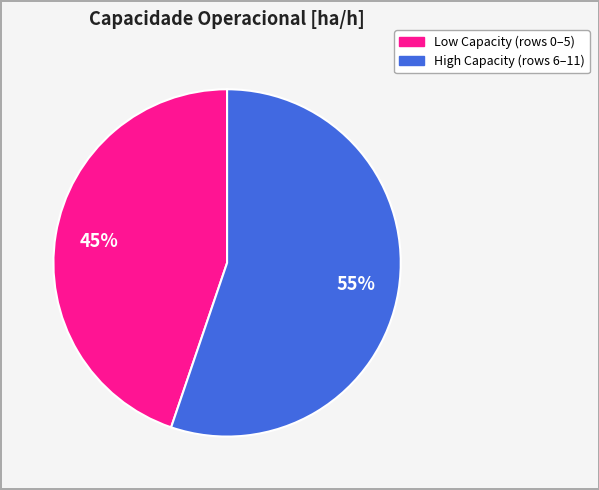

To the nearest percent, what is the average slice percentage?

50%